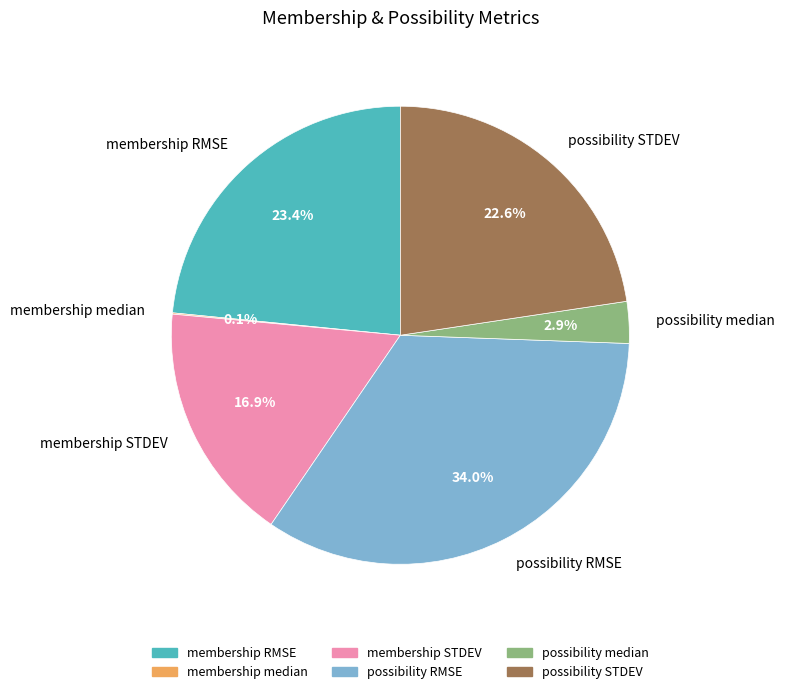

To the nearest percent, what is the difference between the possibility median and membership STDEV slice percentages?

14%